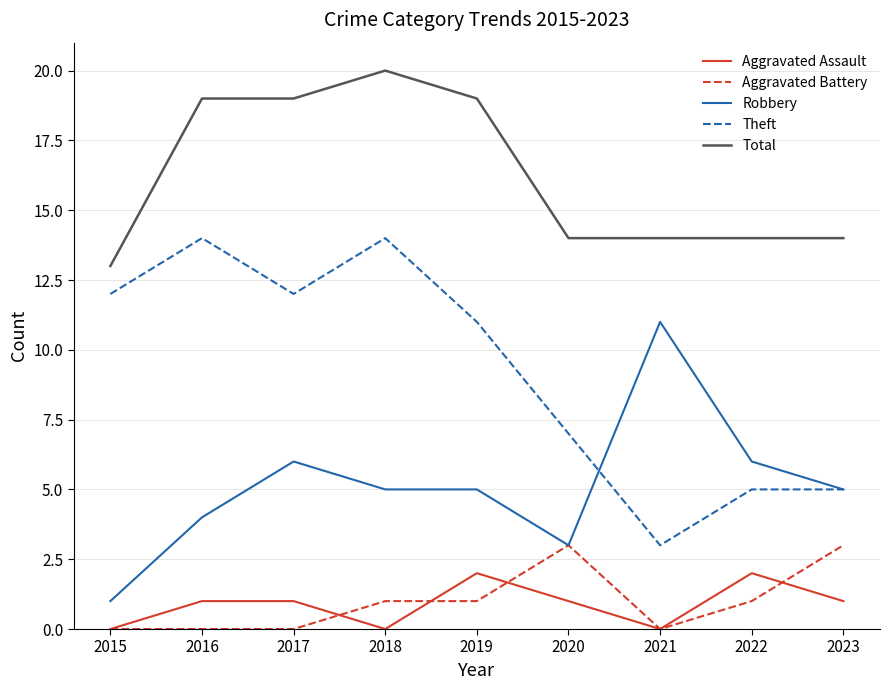

Rank the series at 2018 from highest to lowest value.

Total, Theft, Robbery, Aggravated Battery, Aggravated Assault